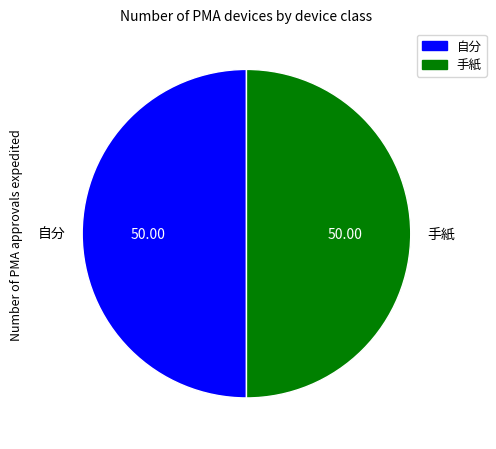

What is the ratio of the value at 手紙 to the value at 自分?

1.0